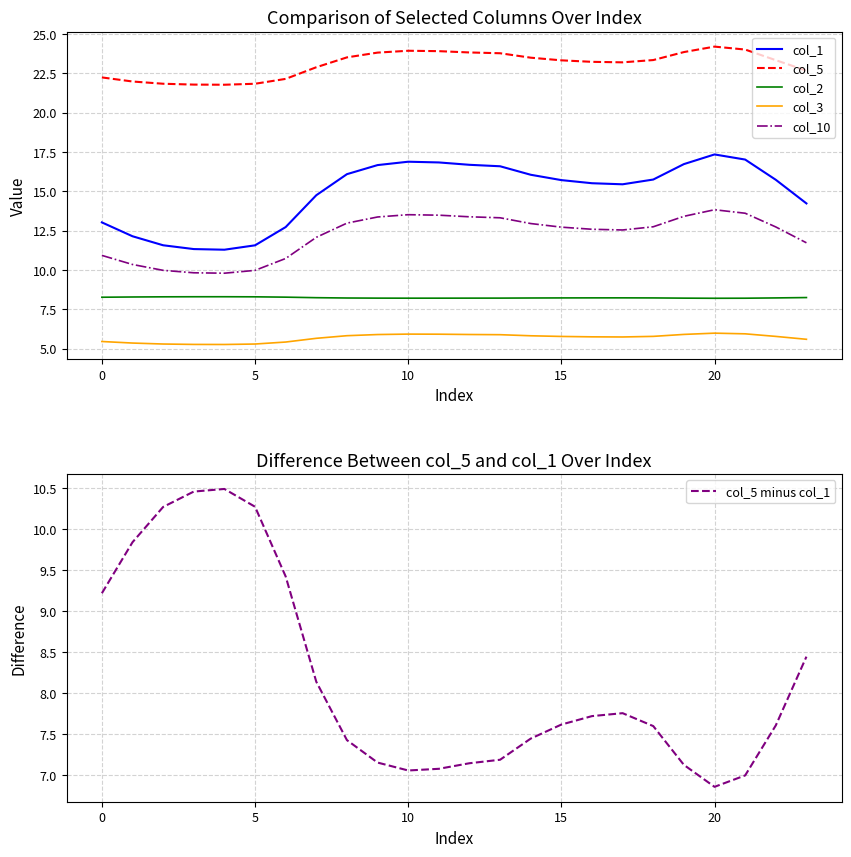

What is the maximum value for col_5?

24.2